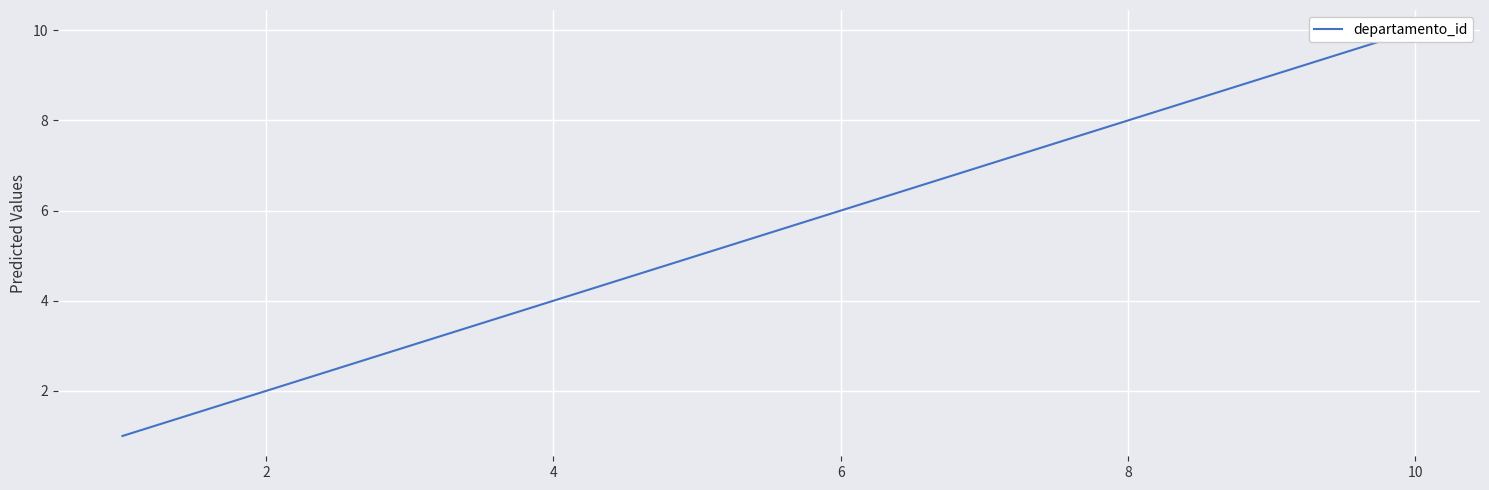

What is the difference between the maximum and minimum values?

9